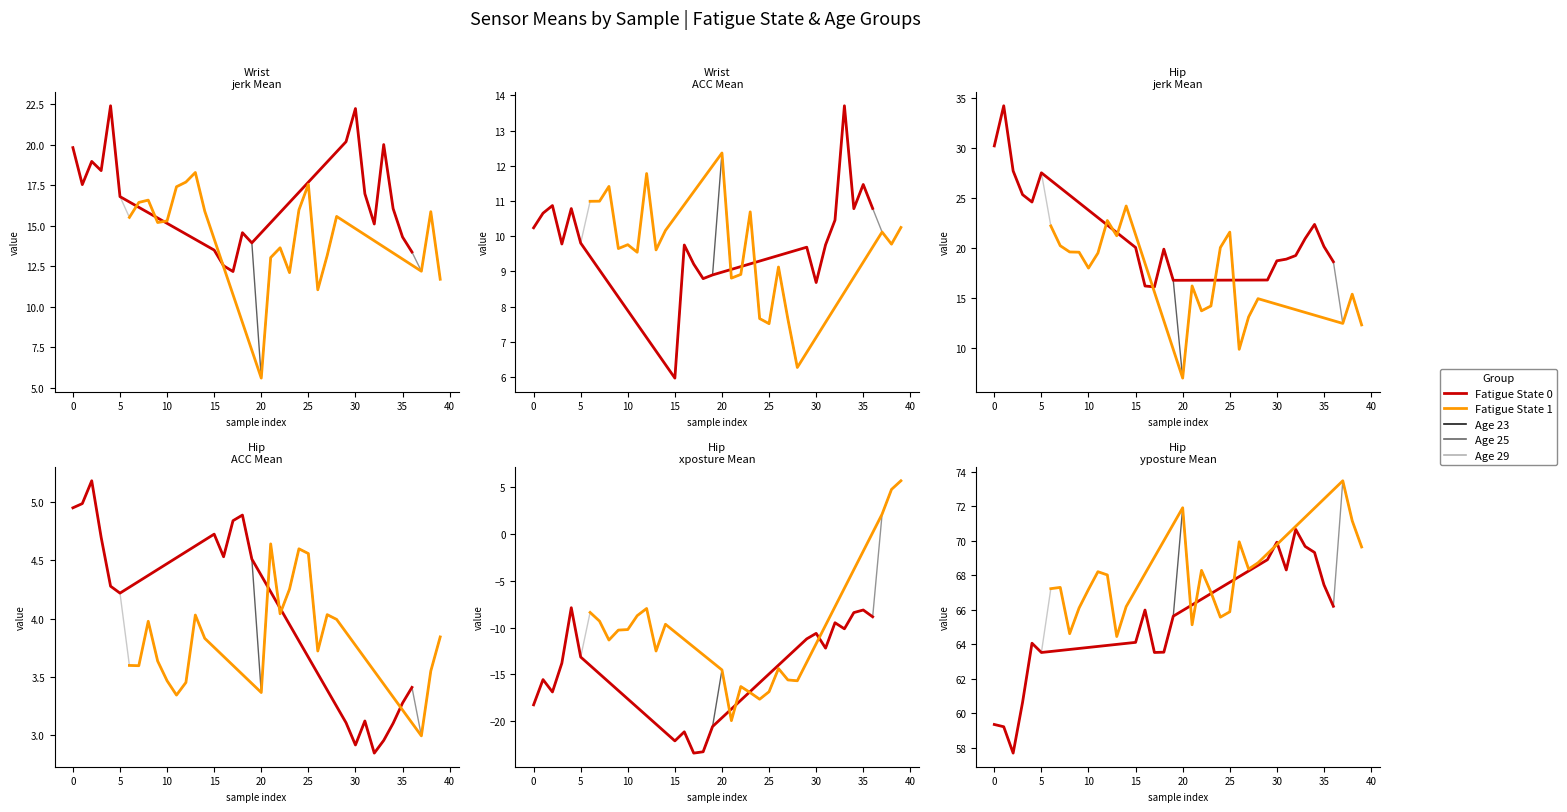

What is the value of the Hip.jerk.Mean point at the 19th from the left?

19.9